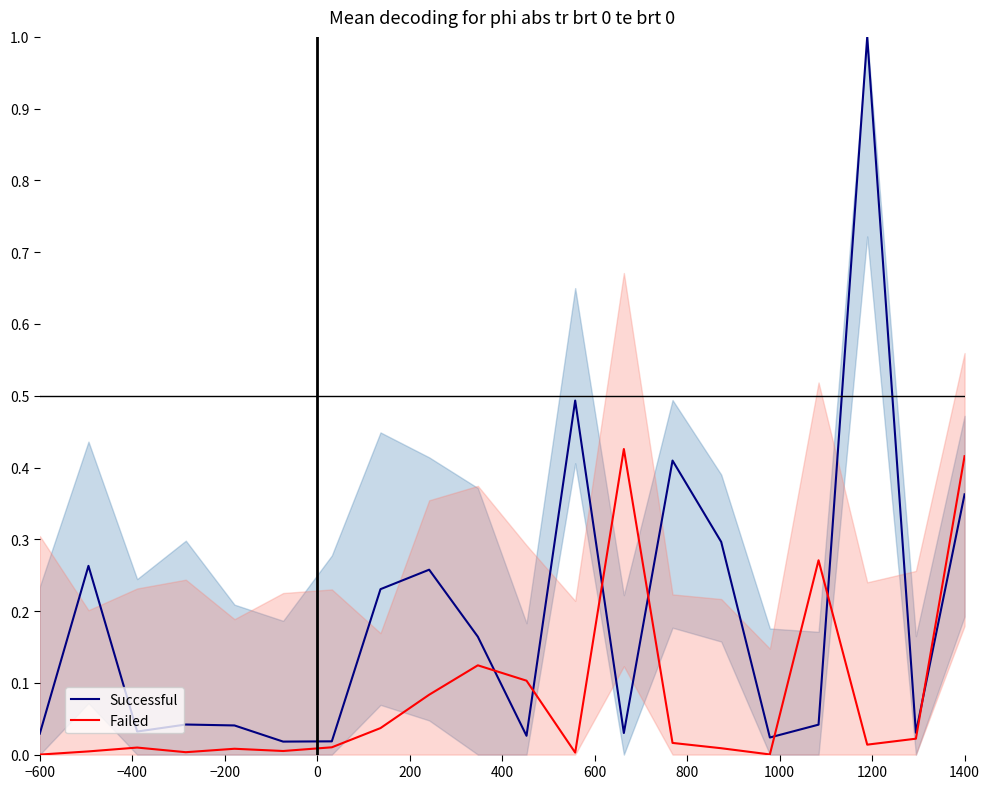

The value of Successful at 0 is 0.0. True or false?

False